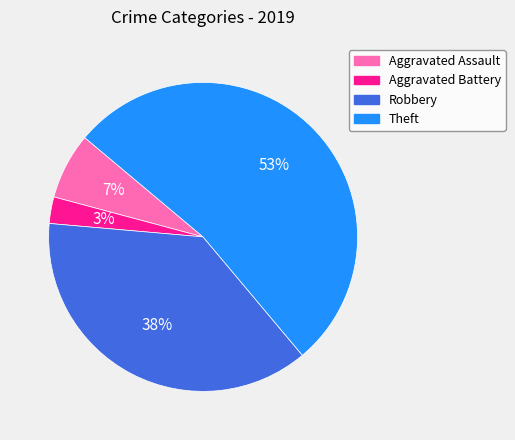

Combined, do Robbery and Theft account for over 50%?

Yes